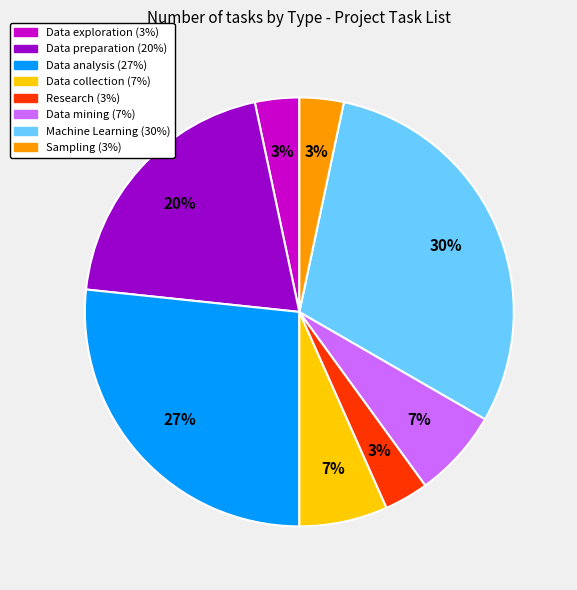

To the nearest percent, what is the average slice percentage?

12%